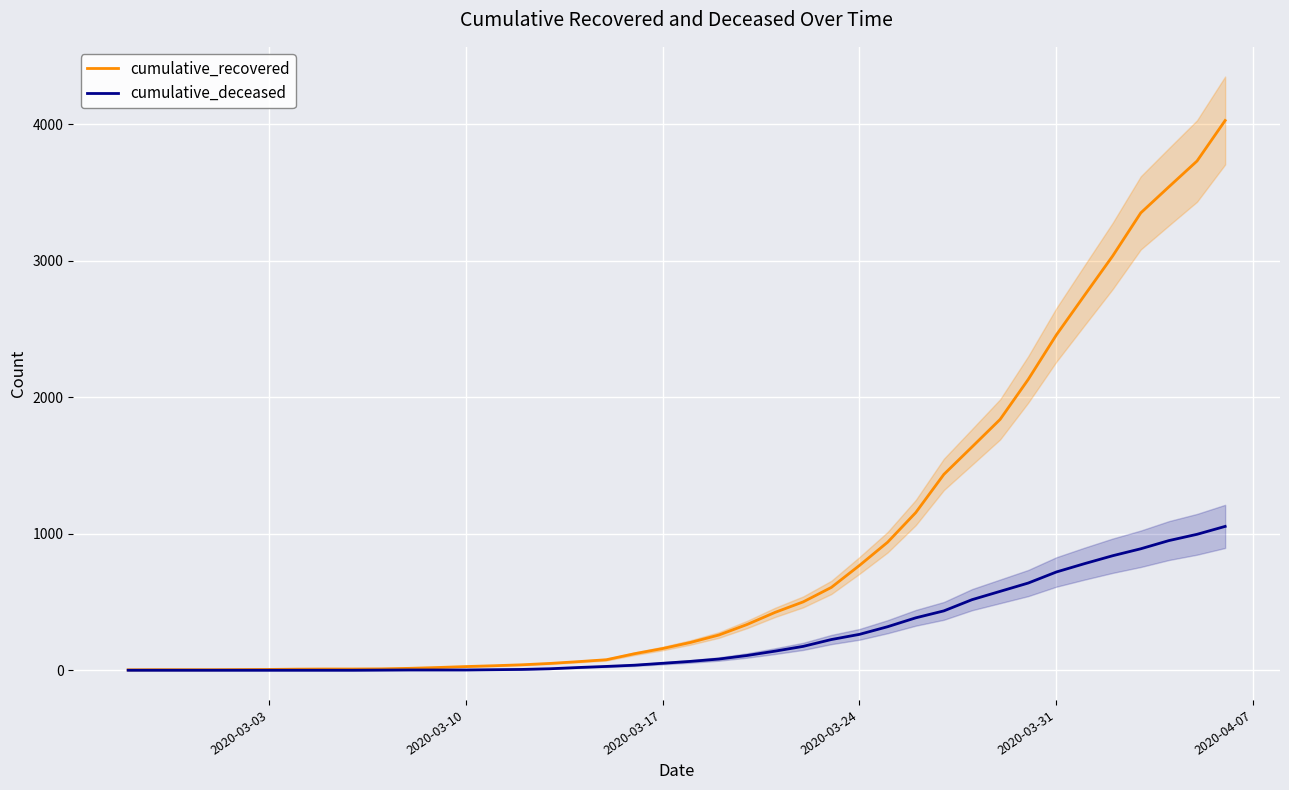

The value of cumulative_deceased at 2020-03-24 is 263. True or false?

True